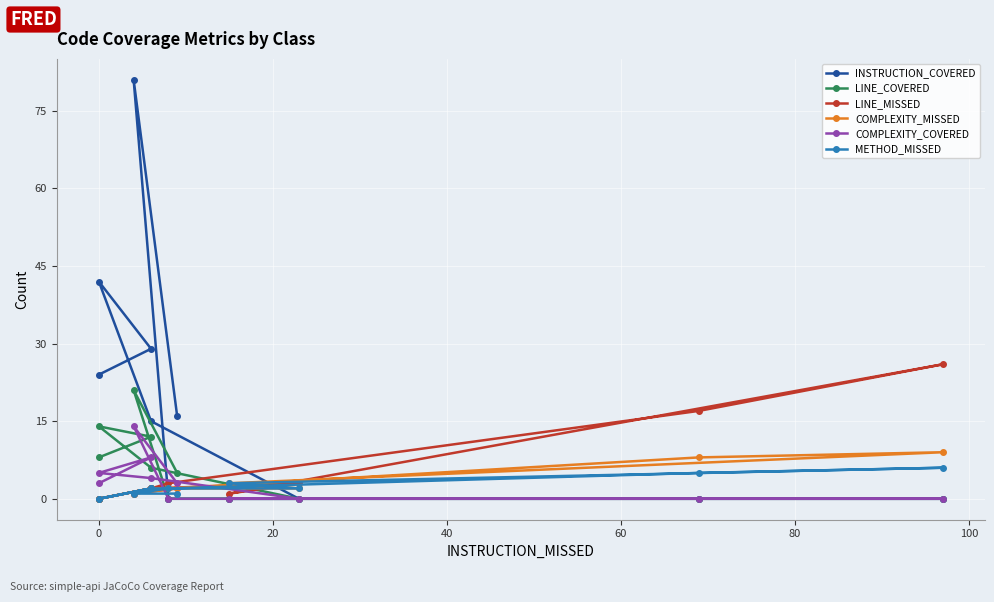

True or false: METHOD_MISSED has a value of 1 at 20.

False